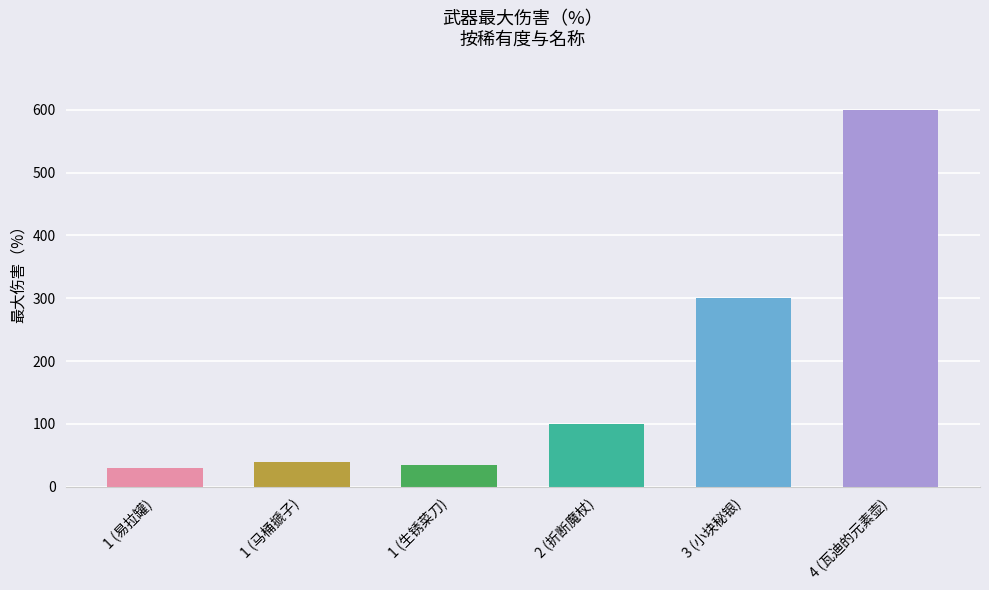

True or false: the data shows 150 at 3 (小块秘银).

False